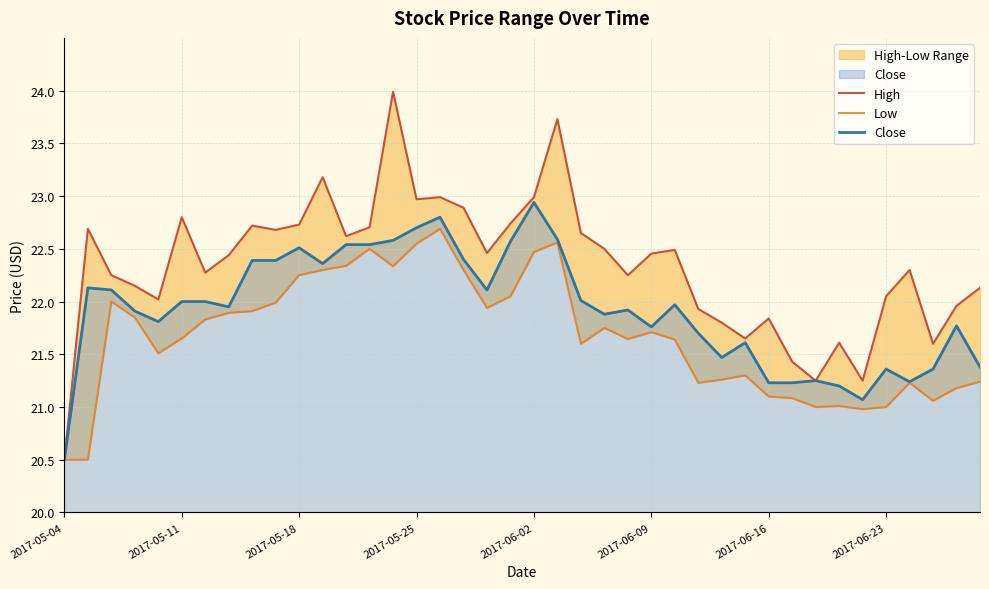

The Low series shows 30.6 at 16. True or false?

False